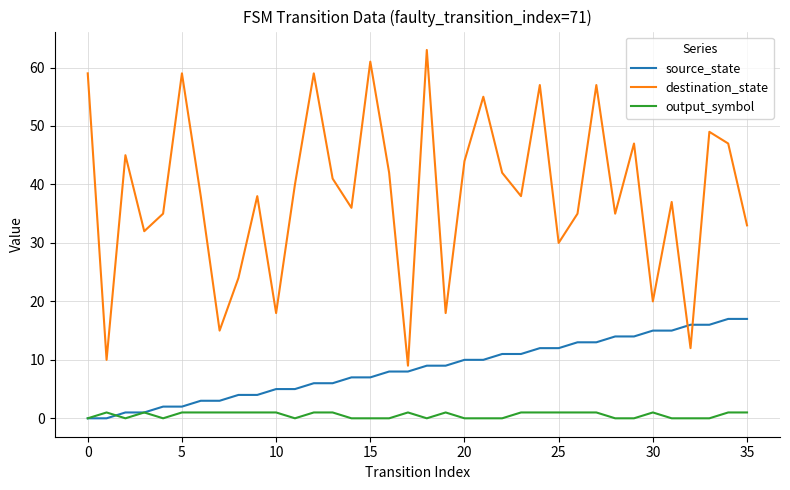

How many series are shown in this chart?

3